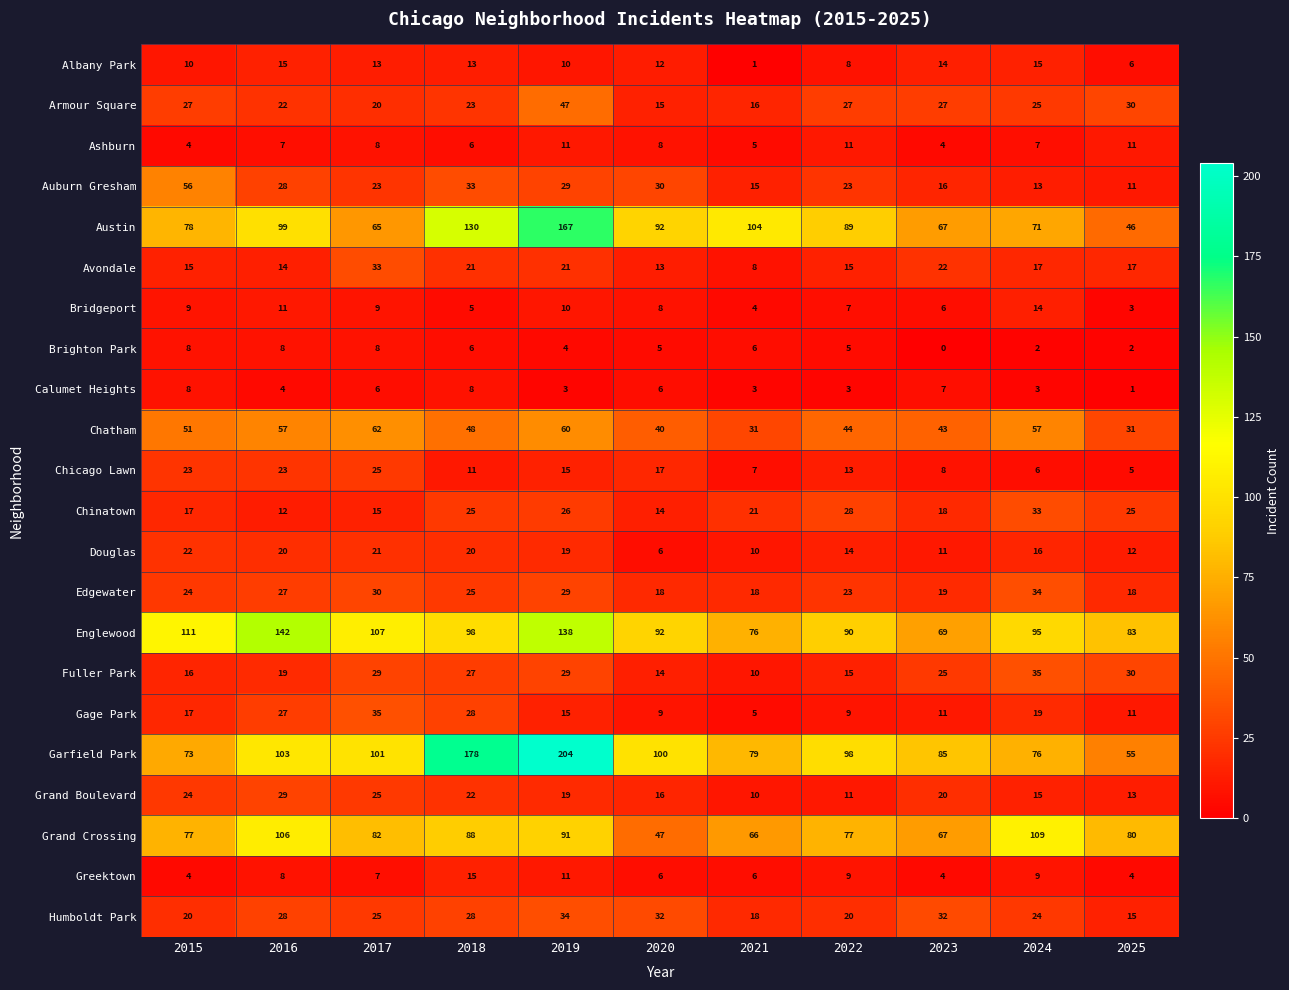

What is the sum of all Chinatown values?

234